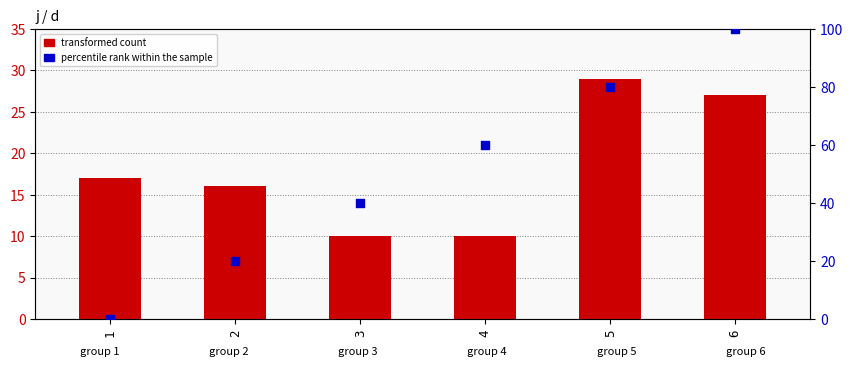

At which category is the sum across all series the highest?

6